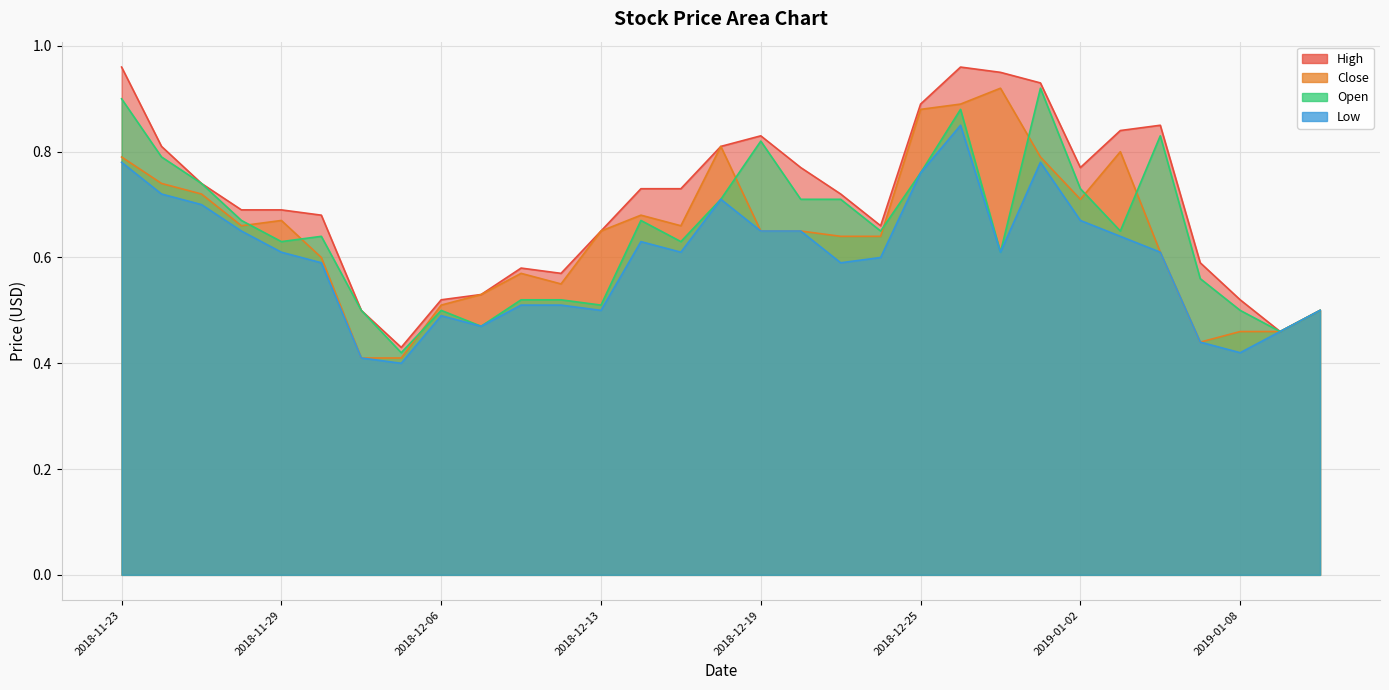

What is the approximate value of Close at 2018-12-18?

0.8